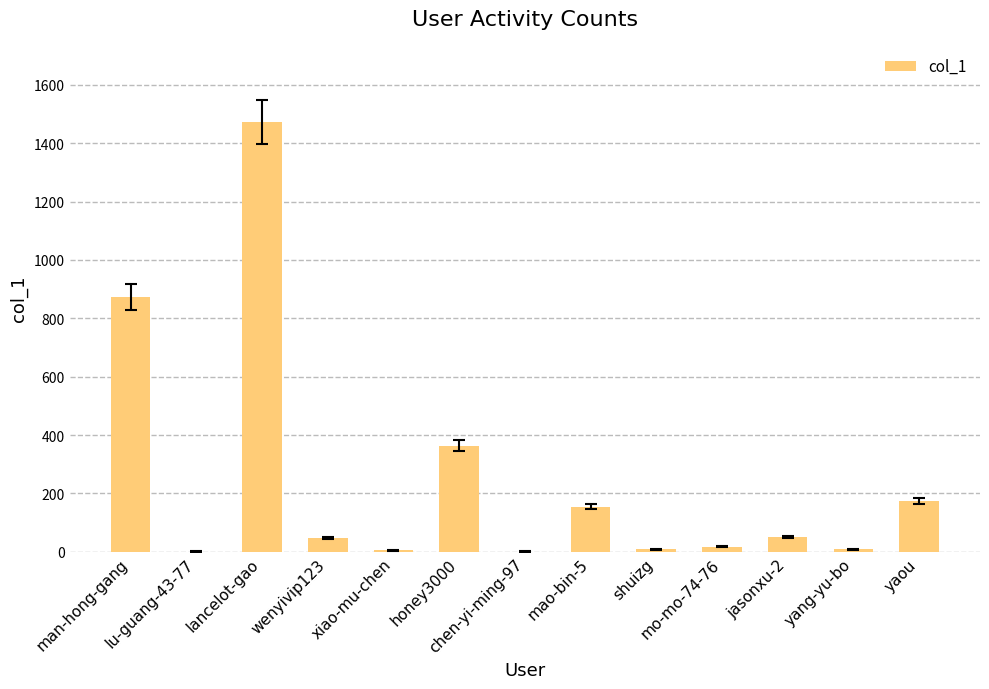

What is the change in value from honey3000 to yaou?

-189